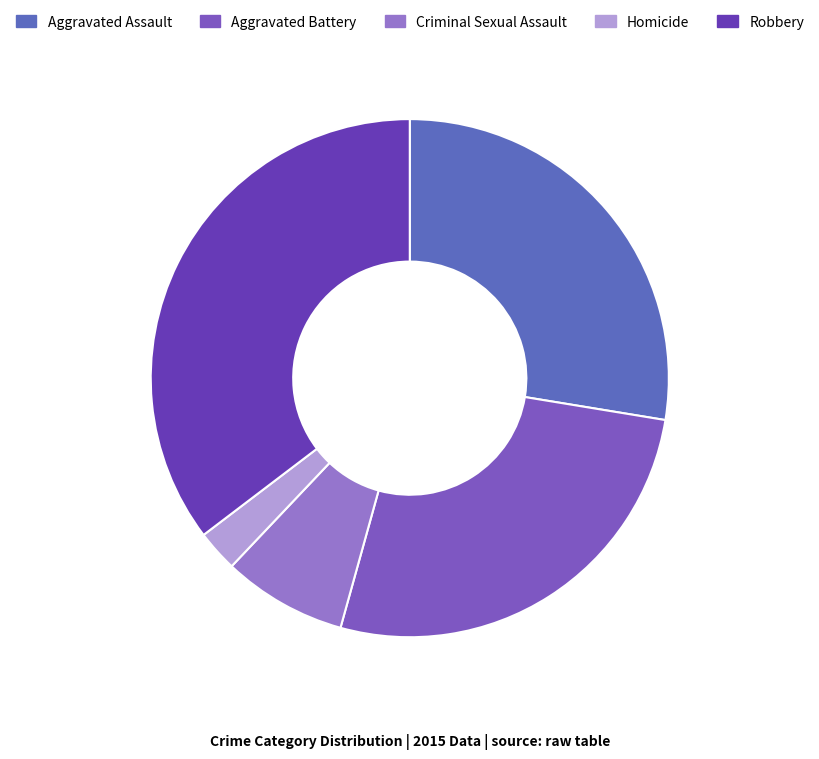

How many slices are in this pie chart?

5